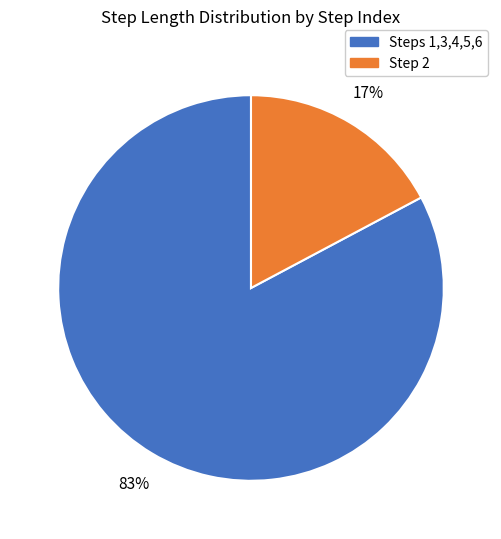

Does any single category account for the majority?

Yes